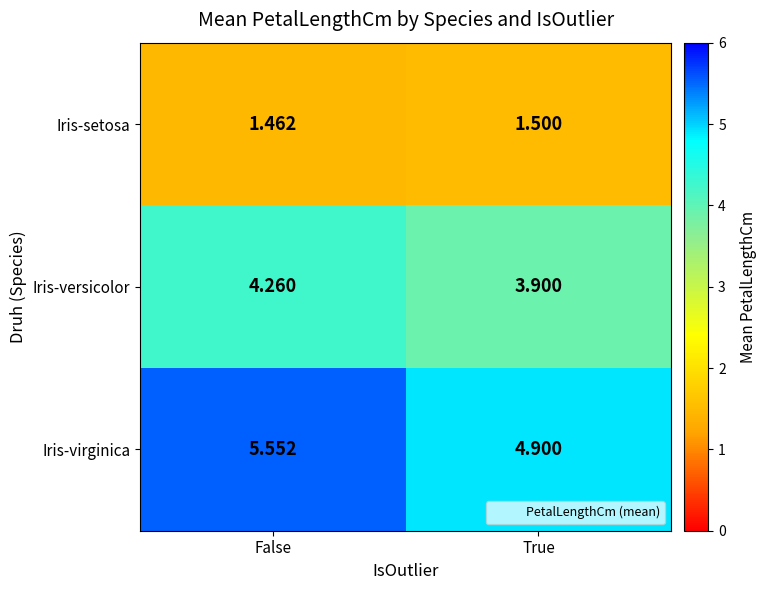

At which label is Iris-virginica closest to 5?

True